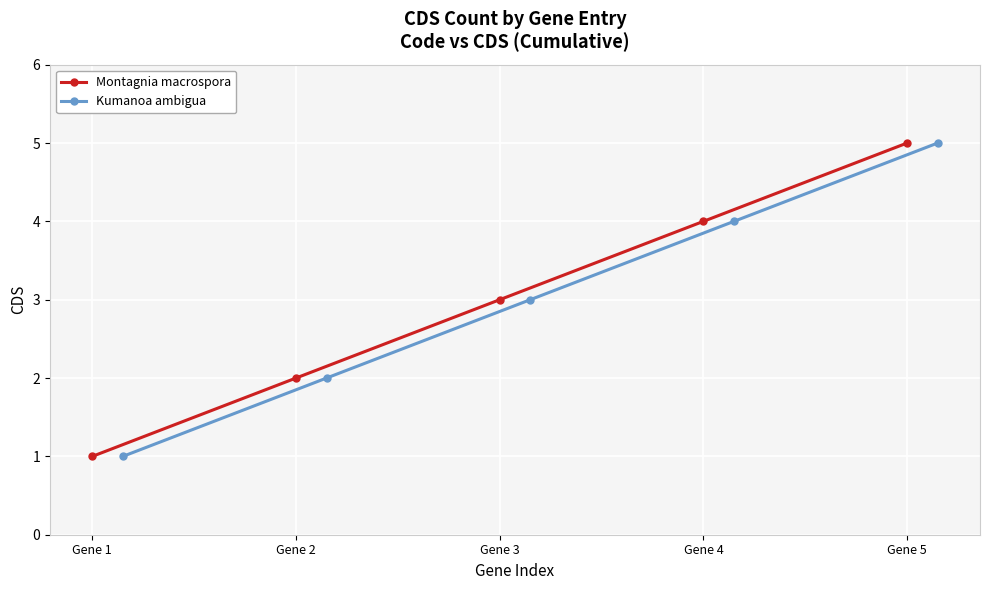

True or false: Kumanoa ambigua and Montagnia macrospora cross at least once.

False